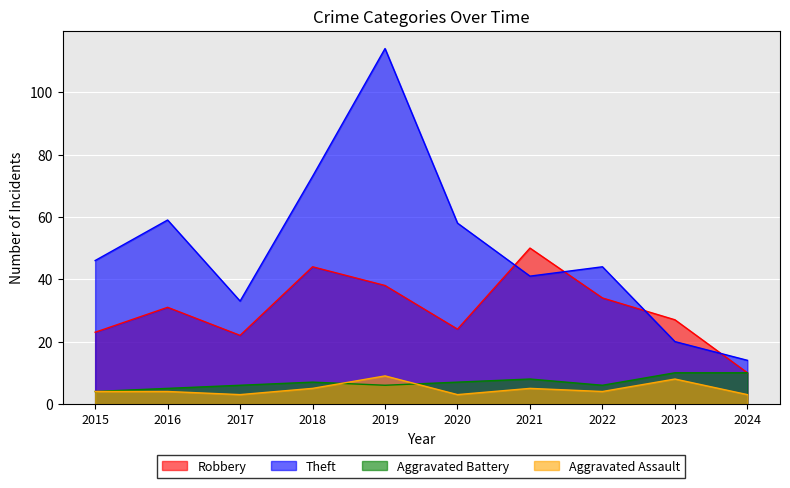

Between 2023 and 2015, which is larger?

2023